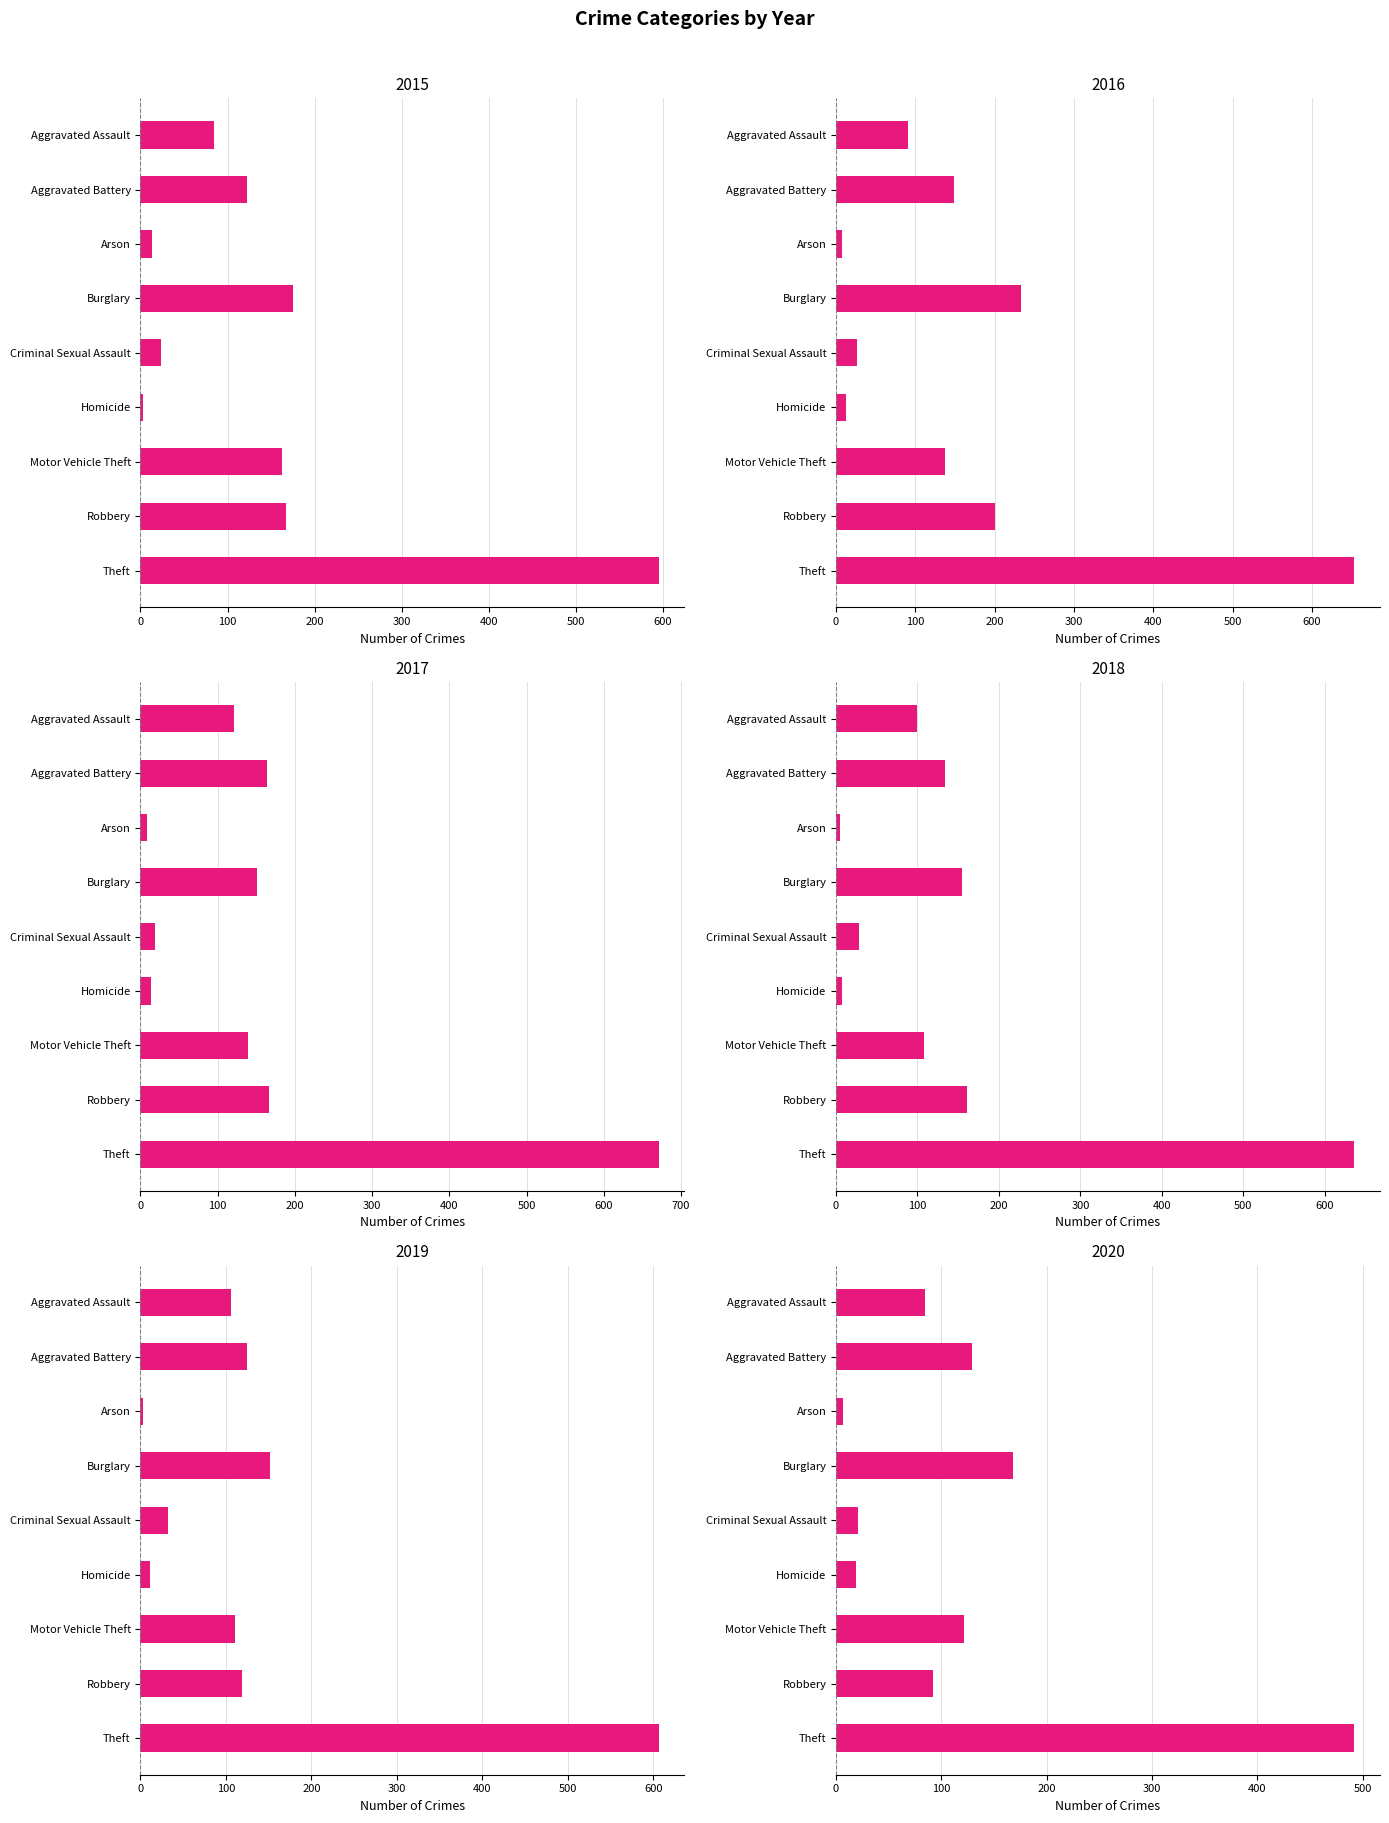

Reading left to right, what are all the values shown in this chart?

2015: 84	122	13	175	24	3	162	167	595
2016: 91	149	7	233	26	13	138	200	653
2017: 121	164	8	151	19	14	139	166	671
2018: 99	134	5	155	28	8	108	161	636
2019: 106	125	3	151	32	11	111	119	606
2020: 85	129	7	168	21	19	122	92	492